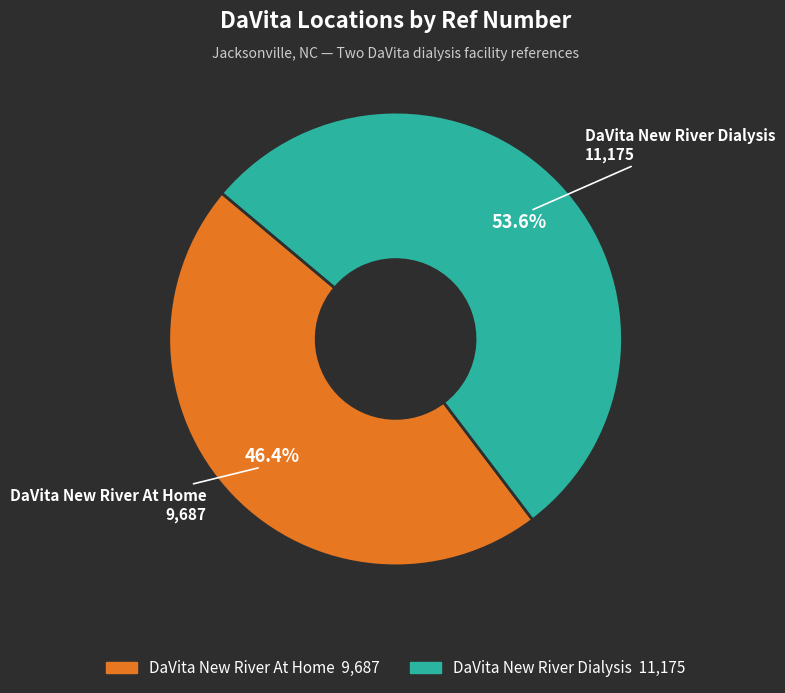

Rank the categories by value from lowest to highest.

DaVita New River At Home, DaVita New River Dialysis